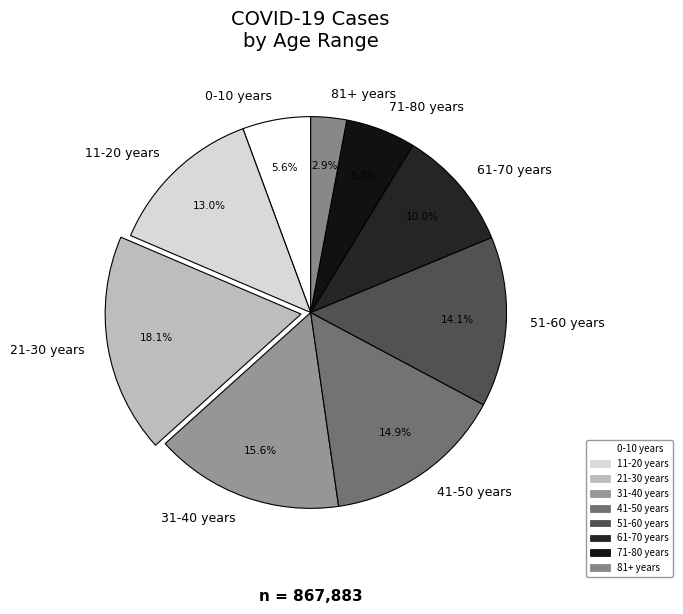

Does any single category account for the majority?

No